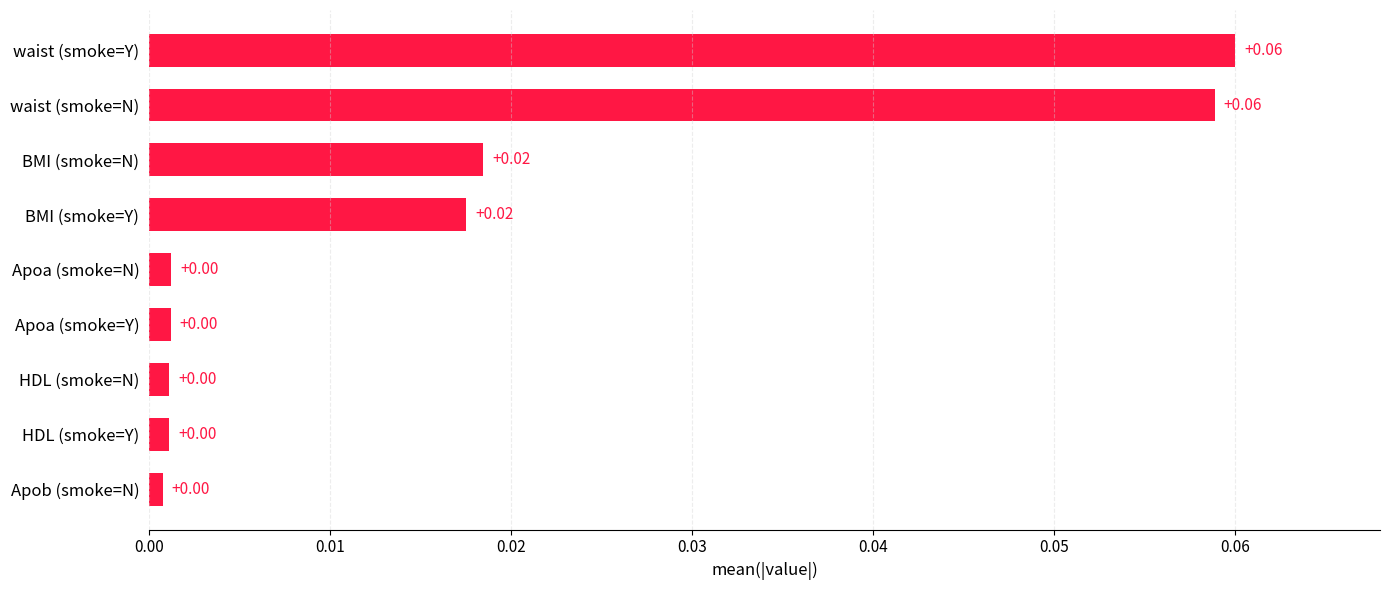

Which has a higher value, HDL (smoke=N) or waist (smoke=N)?

waist (smoke=N)